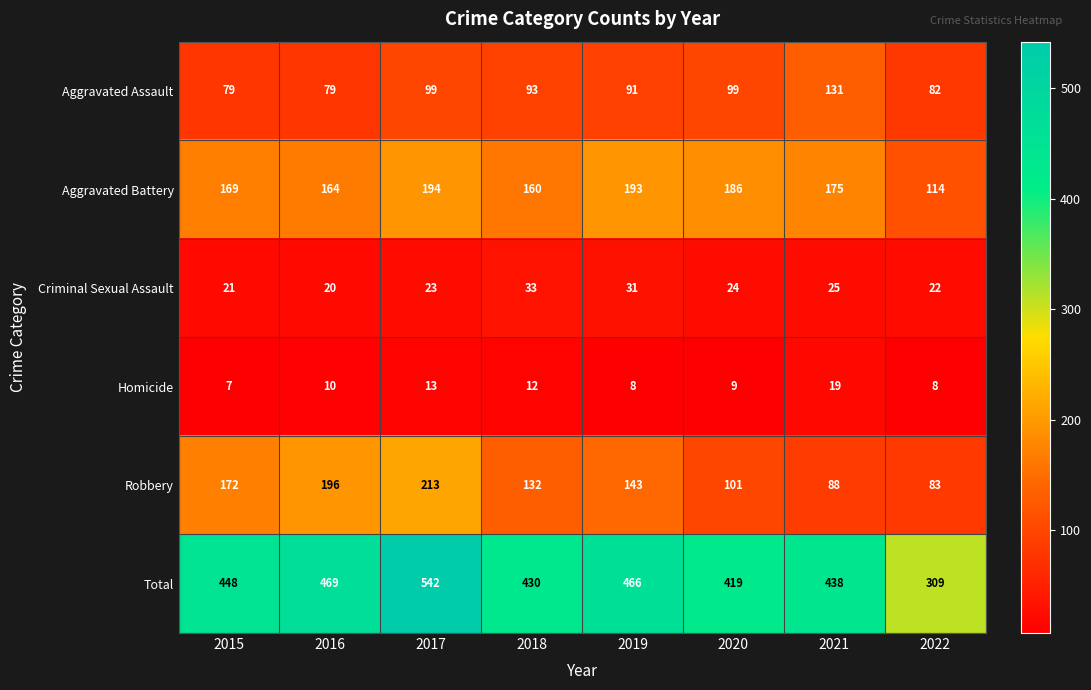

Which series changed the most between 2015 and 2021?

Robbery